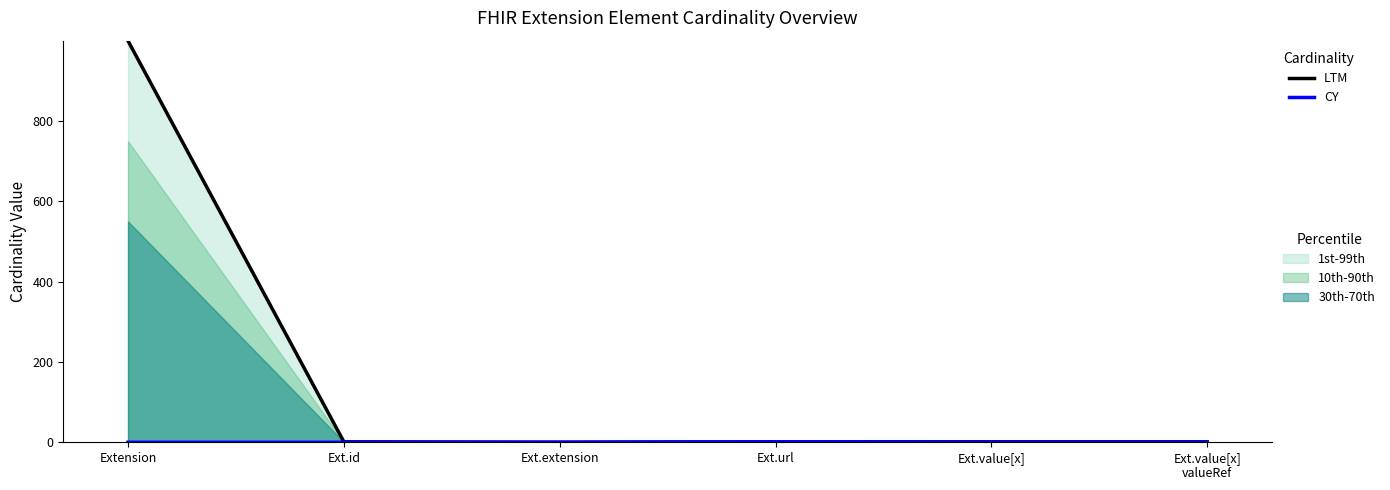

Rank the series by their average value, from highest to lowest.

LTM, CY